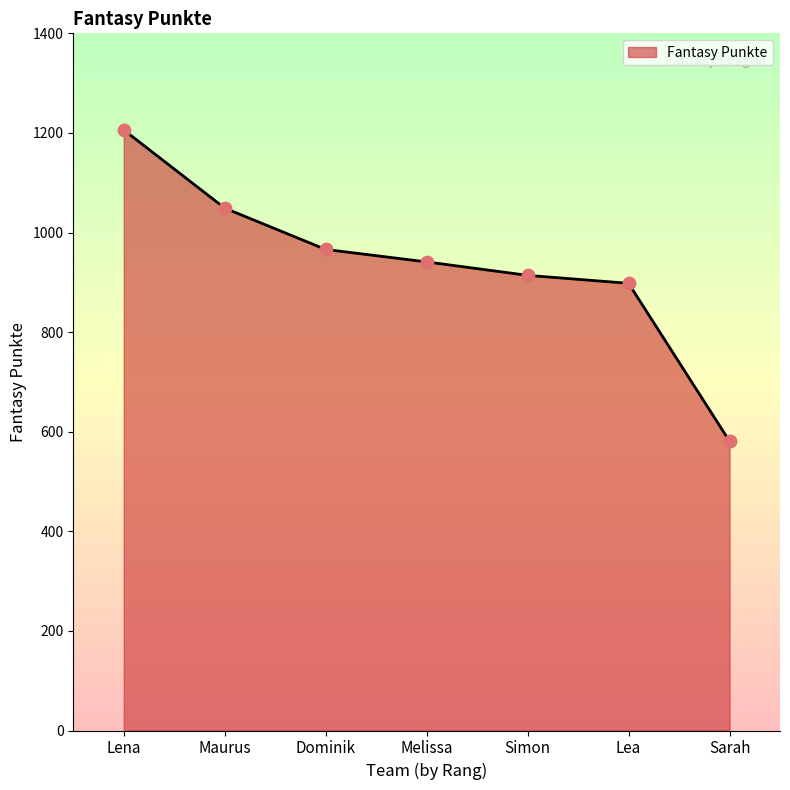

What is the ratio of the value at Lea to the value at Simon?

1.0